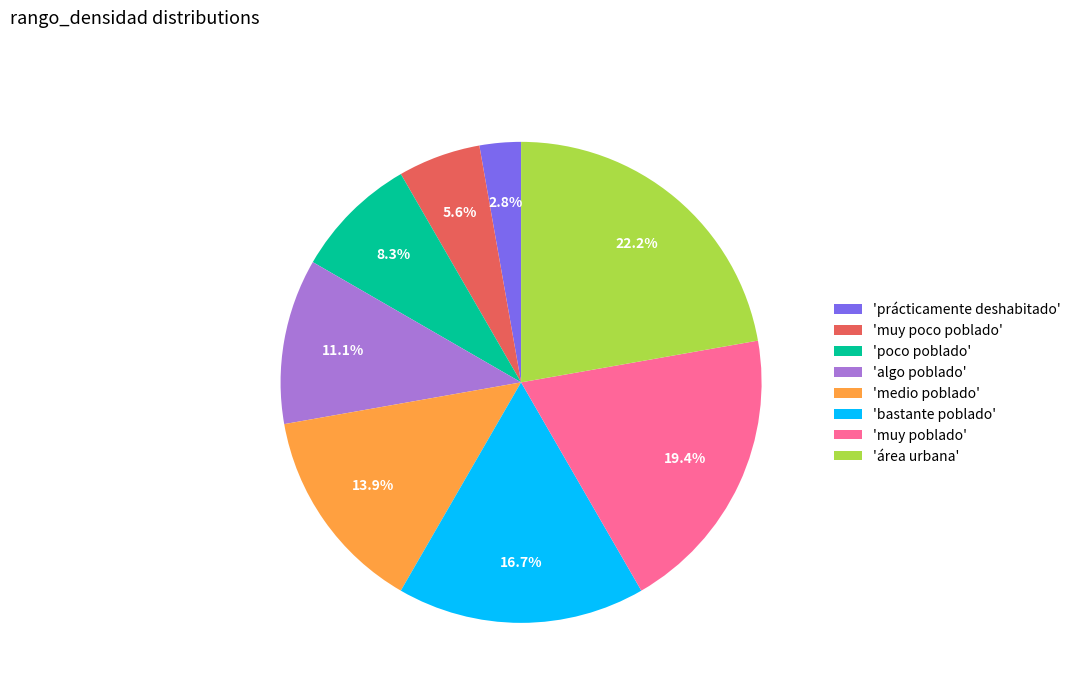

Rank the categories by value from lowest to highest.

'prácticamente deshabitado', 'muy poco poblado', 'poco poblado', 'algo poblado', 'medio poblado', 'bastante poblado', 'muy poblado', 'área urbana'